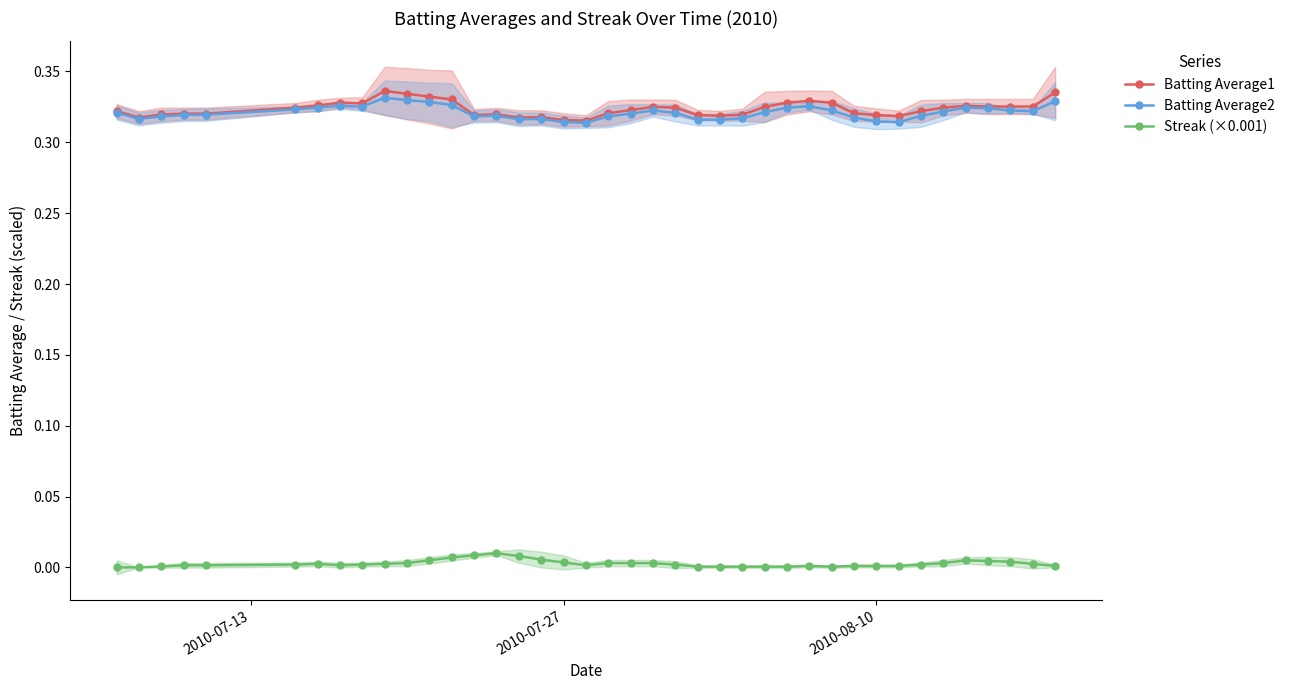

What are all the series names shown in the legend?

Batting Average1, Batting Average2, Streak (×0.001)